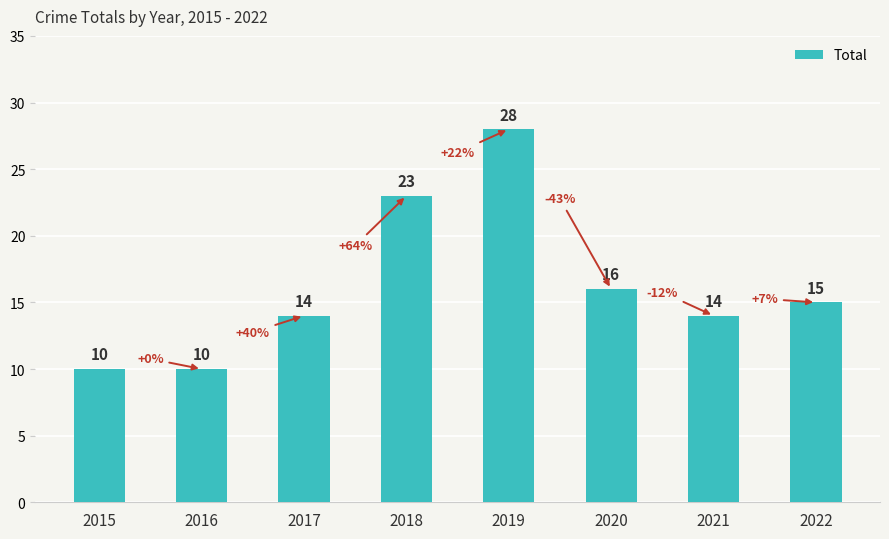

What is the value of the 1st bar from the left?

10